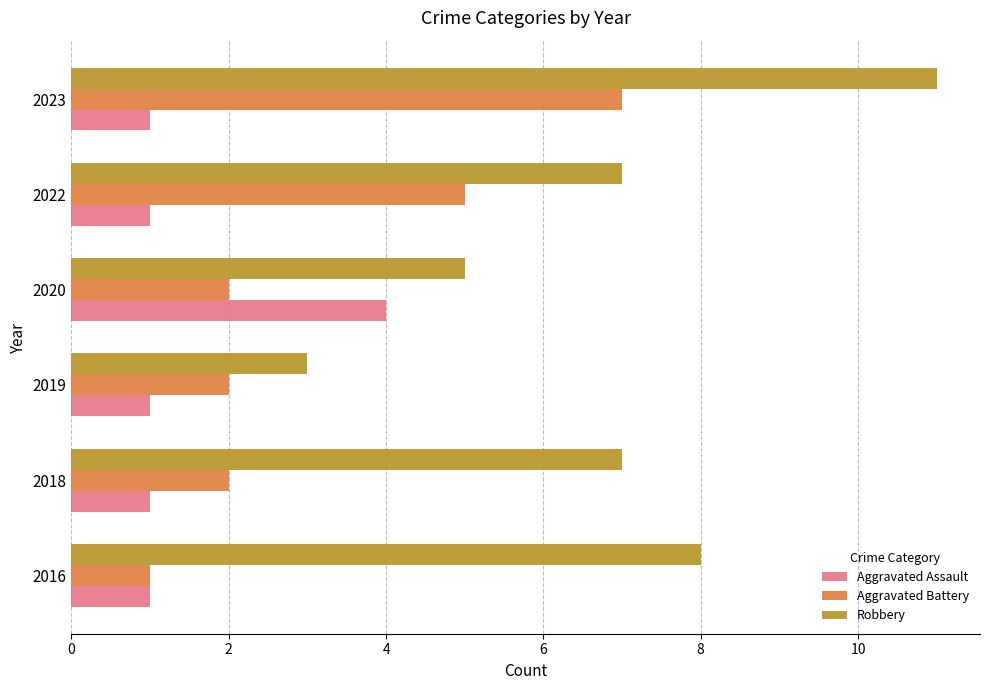

What is the sum of all Aggravated Battery values?

19